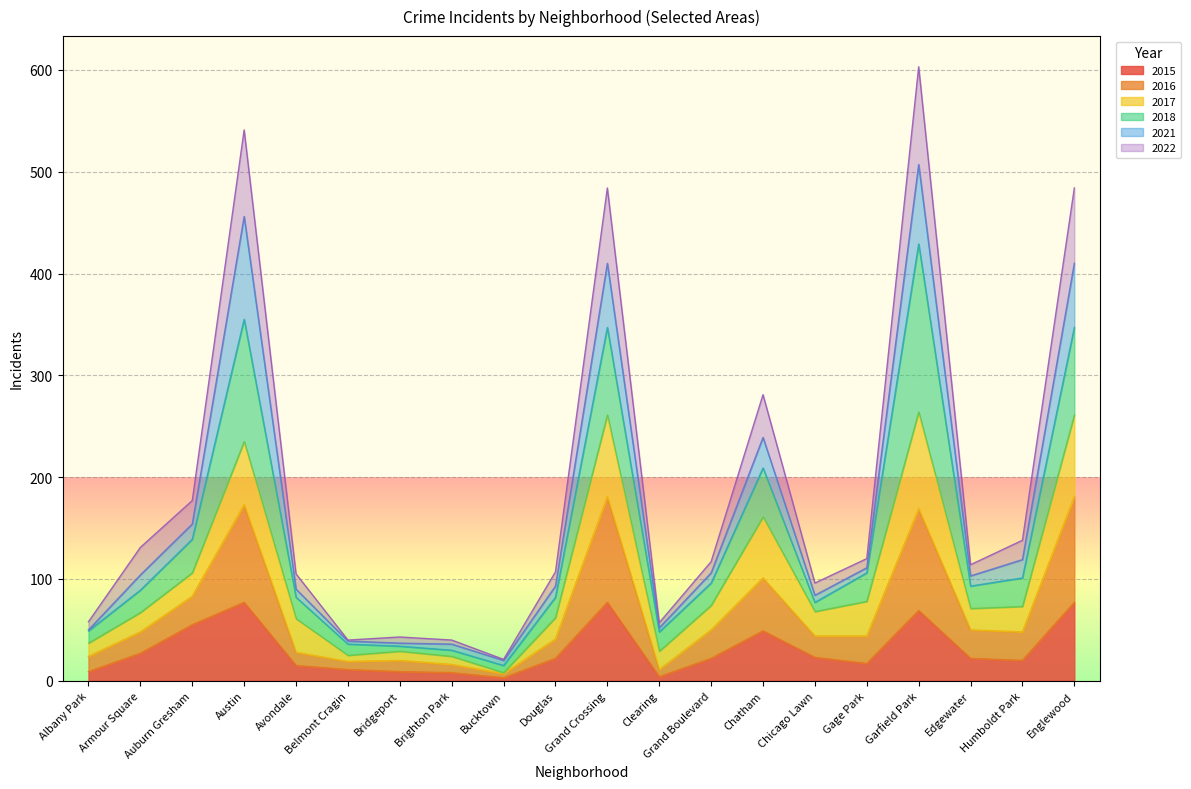

True or false: 2015 has more than 2 interior local peaks.

True